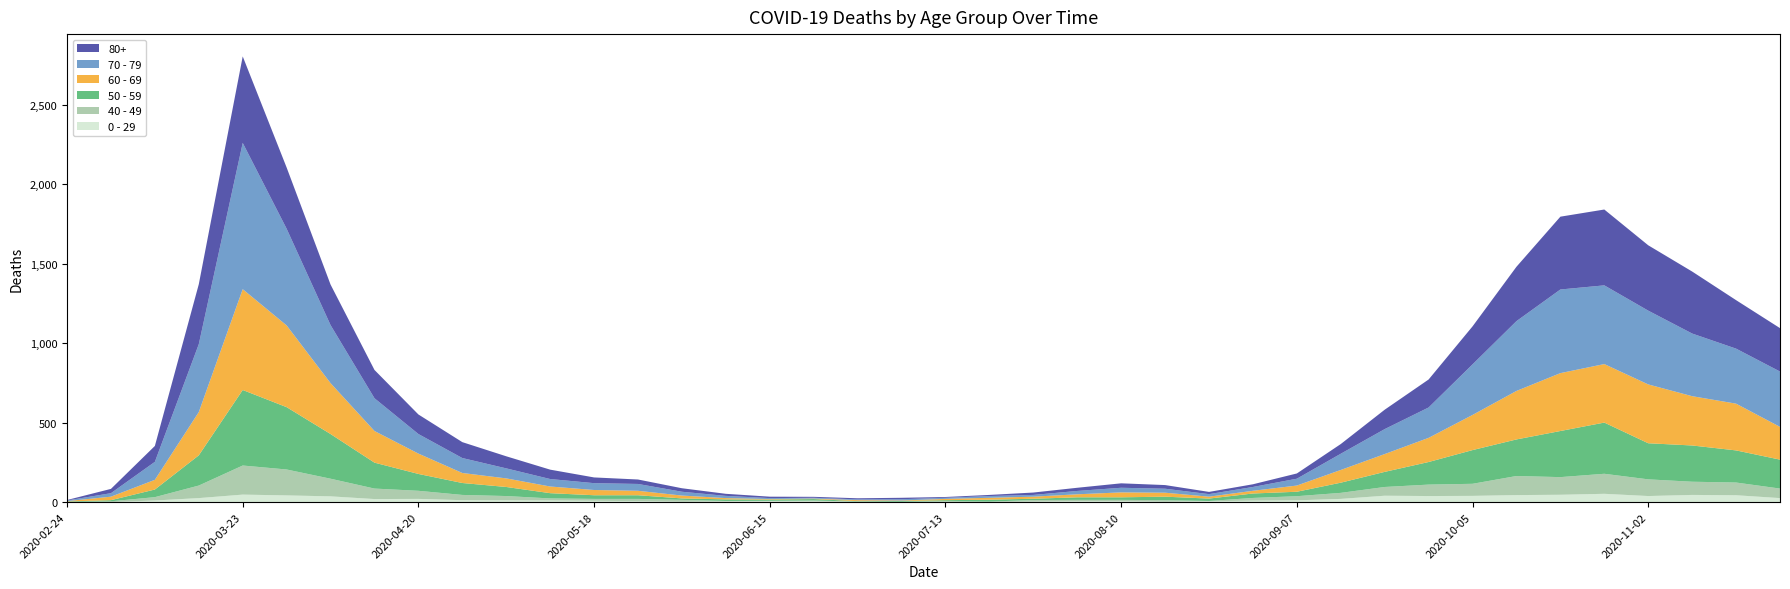

Reading left to right, extract all data points from this chart.

80+: 2020-02-24=3	2020-03-02=27	2020-03-09=100	2020-03-16=377	2020-03-23=544	2020-03-30=385	2020-04-06=255	2020-04-13=178	2020-04-20=123	2020-04-27=100	2020-05-04=76	2020-05-11=59	2020-05-18=36	2020-05-25=28	2020-06-01=22	2020-06-08=13	2020-06-15=9	2020-06-22=6	2020-06-29=7	2020-07-06=9	2020-07-13=5	2020-07-20=7	2020-07-27=15	2020-08-03=20	2020-08-10=28	2020-08-17=23	2020-08-24=14	2020-08-31=17	2020-09-07=33	2020-09-14=61	2020-09-21=122	2020-09-28=176	2020-10-05=239	2020-10-12=342	2020-10-19=458	2020-10-26=477	2020-11-02=411	2020-11-09=390	2020-11-16=305	2020-11-23=273
70 - 79: 2020-02-24=4	2020-03-02=22	2020-03-09=113	2020-03-16=427	2020-03-23=920	2020-03-30=608	2020-04-06=365	2020-04-13=206	2020-04-20=123	2020-04-27=94	2020-05-04=63	2020-05-11=47	2020-05-18=43	2020-05-25=43	2020-06-01=24	2020-06-08=14	2020-06-15=6	2020-06-22=5	2020-06-29=5	2020-07-06=8	2020-07-13=7	2020-07-20=11	2020-07-27=11	2020-08-03=21	2020-08-10=29	2020-08-17=25	2020-08-24=16	2020-08-31=24	2020-09-07=43	2020-09-14=102	2020-09-21=157	2020-09-28=191	2020-10-05=318	2020-10-12=439	2020-10-19=526	2020-10-26=495	2020-11-02=464	2020-11-09=394	2020-11-16=346	2020-11-23=348
60 - 69: 2020-02-24=2	2020-03-02=22	2020-03-09=61	2020-03-16=272	2020-03-23=634	2020-03-30=514	2020-04-06=320	2020-04-13=199	2020-04-20=128	2020-04-27=63	2020-05-04=54	2020-05-11=42	2020-05-18=33	2020-05-25=28	2020-06-01=18	2020-06-08=8	2020-06-15=3	2020-06-22=3	2020-06-29=6	2020-07-06=3	2020-07-13=8	2020-07-20=12	2020-07-27=13	2020-08-03=19	2020-08-10=31	2020-08-17=25	2020-08-24=12	2020-08-31=17	2020-09-07=39	2020-09-14=80	2020-09-21=112	2020-09-28=152	2020-10-05=221	2020-10-12=305	2020-10-19=364	2020-10-26=368	2020-11-02=370	2020-11-09=310	2020-11-16=294	2020-11-23=206
50 - 59: 2020-02-24=3	2020-03-02=7	2020-03-09=48	2020-03-16=190	2020-03-23=475	2020-03-30=392	2020-04-06=281	2020-04-13=163	2020-04-20=106	2020-04-27=75	2020-05-04=57	2020-05-11=33	2020-05-18=23	2020-05-25=23	2020-06-01=9	2020-06-08=10	2020-06-15=8	2020-06-22=9	2020-06-29=3	2020-07-06=5	2020-07-13=6	2020-07-20=12	2020-07-27=8	2020-08-03=16	2020-08-10=16	2020-08-17=22	2020-08-24=15	2020-08-31=28	2020-09-07=28	2020-09-14=64	2020-09-21=95	2020-09-28=142	2020-10-05=212	2020-10-12=230	2020-10-19=290	2020-10-26=322	2020-11-02=227	2020-11-09=228	2020-11-16=202	2020-11-23=182
40 - 49: 2020-02-24=0	2020-03-02=5	2020-03-09=21	2020-03-16=79	2020-03-23=183	2020-03-30=163	2020-04-06=111	2020-04-13=66	2020-04-20=51	2020-04-27=33	2020-05-04=27	2020-05-11=13	2020-05-18=12	2020-05-25=14	2020-06-01=12	2020-06-08=3	2020-06-15=2	2020-06-22=5	2020-06-29=1	2020-07-06=1	2020-07-13=4	2020-07-20=2	2020-07-27=10	2020-08-03=8	2020-08-10=8	2020-08-17=10	2020-08-24=2	2020-08-31=17	2020-09-07=26	2020-09-14=38	2020-09-21=55	2020-09-28=72	2020-10-05=76	2020-10-12=120	2020-10-19=111	2020-10-26=126	2020-11-02=105	2020-11-09=83	2020-11-16=80	2020-11-23=60
0 - 29: 2020-02-24=1	2020-03-02=0	2020-03-09=10	2020-03-16=25	2020-03-23=47	2020-03-30=42	2020-04-06=36	2020-04-13=19	2020-04-20=20	2020-04-27=12	2020-05-04=11	2020-05-11=10	2020-05-18=8	2020-05-25=6	2020-06-01=2	2020-06-08=4	2020-06-15=6	2020-06-22=5	2020-06-29=2	2020-07-06=1	2020-07-13=2	2020-07-20=1	2020-07-27=3	2020-08-03=6	2020-08-10=6	2020-08-17=2	2020-08-24=5	2020-08-31=9	2020-09-07=11	2020-09-14=20	2020-09-21=40	2020-09-28=38	2020-10-05=39	2020-10-12=44	2020-10-19=46	2020-10-26=52	2020-11-02=38	2020-11-09=45	2020-11-16=43	2020-11-23=25